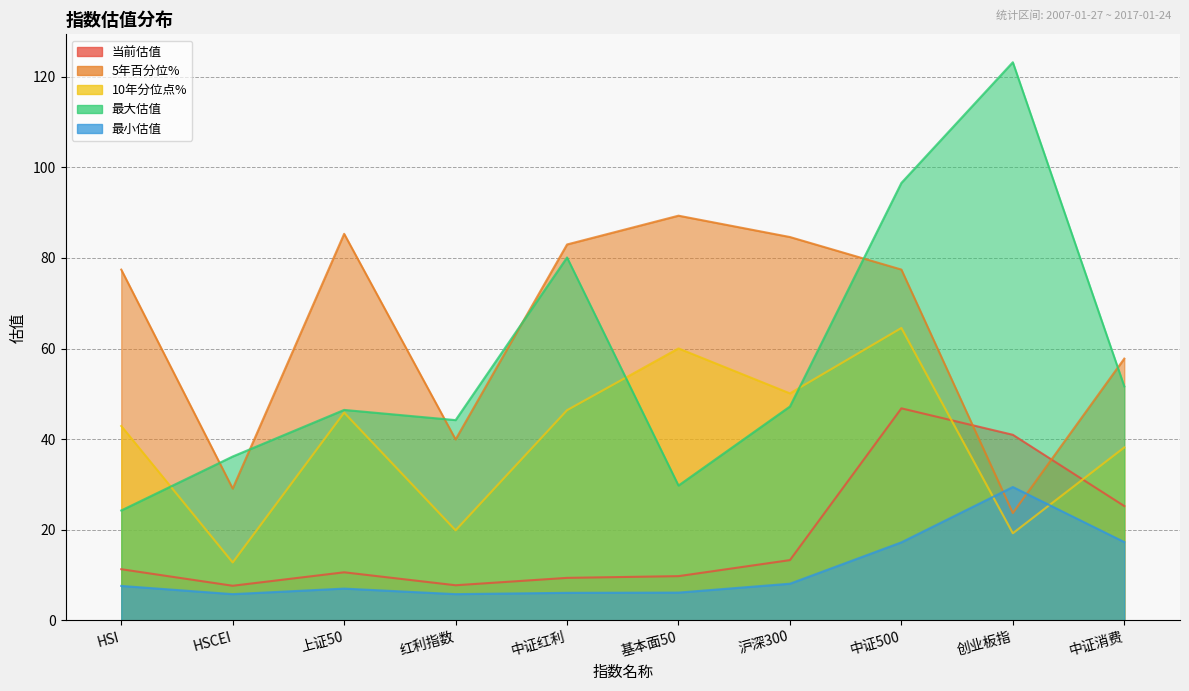

Count the number of data series in this chart.

5